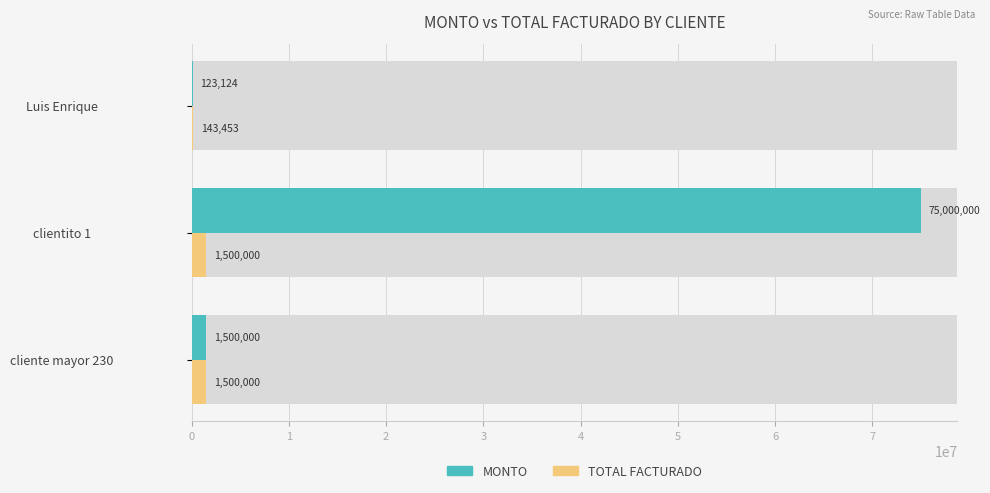

What is the value of the TOTAL FACTURADO bar at the 3rd from the left?

143453